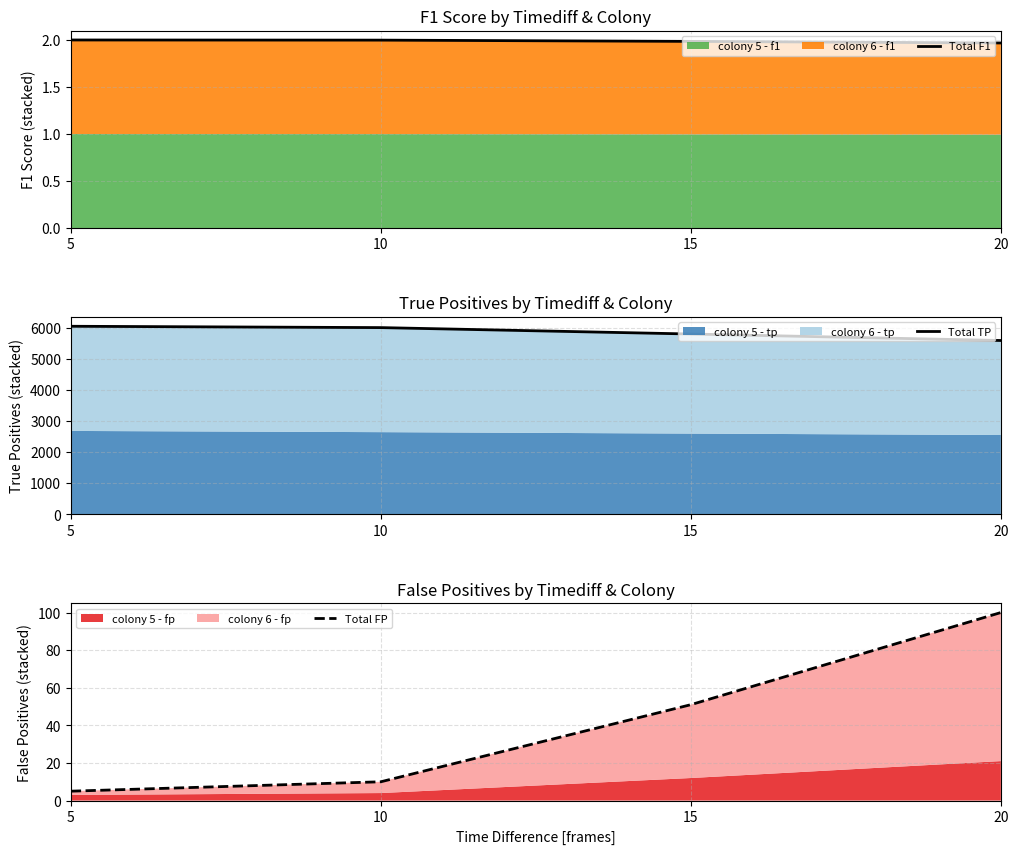

What is the approximate value of Total F1 at 10?

2.0